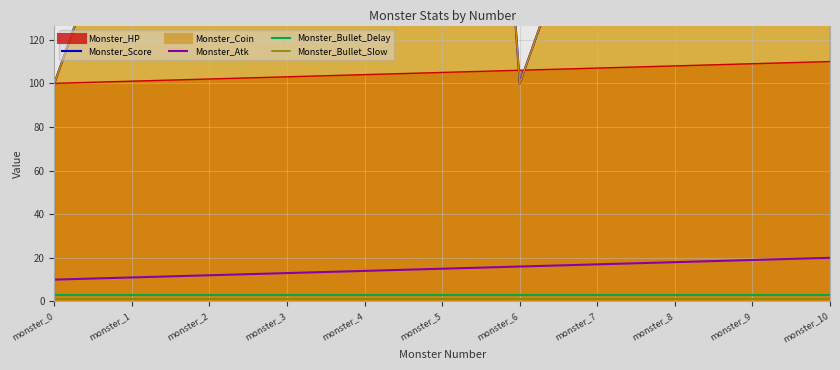

What is the difference between the second highest and second lowest values in the Monster_Coin_line series?

400